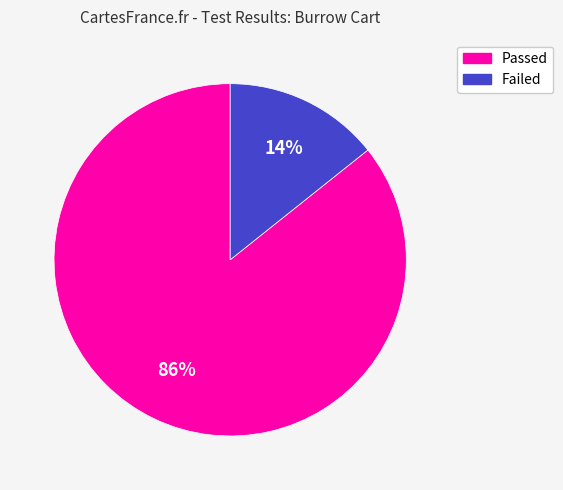

To the nearest percent, what is the combined percentage of Failed and Passed?

100%